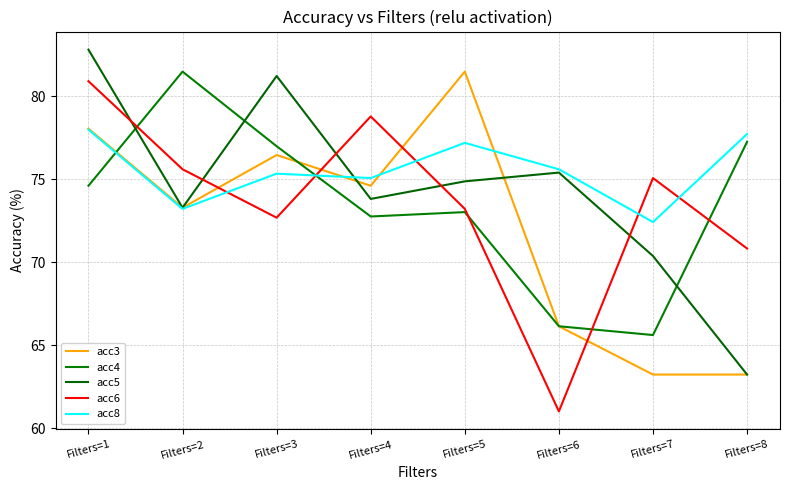

Reading left to right, list all the values displayed in this chart.

acc3: Filters=1=78.0	Filters=2=73.3	Filters=3=76.5	Filters=4=74.6	Filters=5=81.5	Filters=6=66.1	Filters=7=63.2	Filters=8=63.2
acc4: Filters=1=74.6	Filters=2=81.5	Filters=3=77.0	Filters=4=72.8	Filters=5=73.0	Filters=6=66.1	Filters=7=65.6	Filters=8=77.2
acc5: Filters=1=82.8	Filters=2=73.3	Filters=3=81.2	Filters=4=73.8	Filters=5=74.9	Filters=6=75.4	Filters=7=70.4	Filters=8=63.2
acc6: Filters=1=80.9	Filters=2=75.6	Filters=3=72.7	Filters=4=78.8	Filters=5=73.2	Filters=6=61.0	Filters=7=75.1	Filters=8=70.8
acc8: Filters=1=78.0	Filters=2=73.2	Filters=3=75.3	Filters=4=75.1	Filters=5=77.2	Filters=6=75.6	Filters=7=72.4	Filters=8=77.7